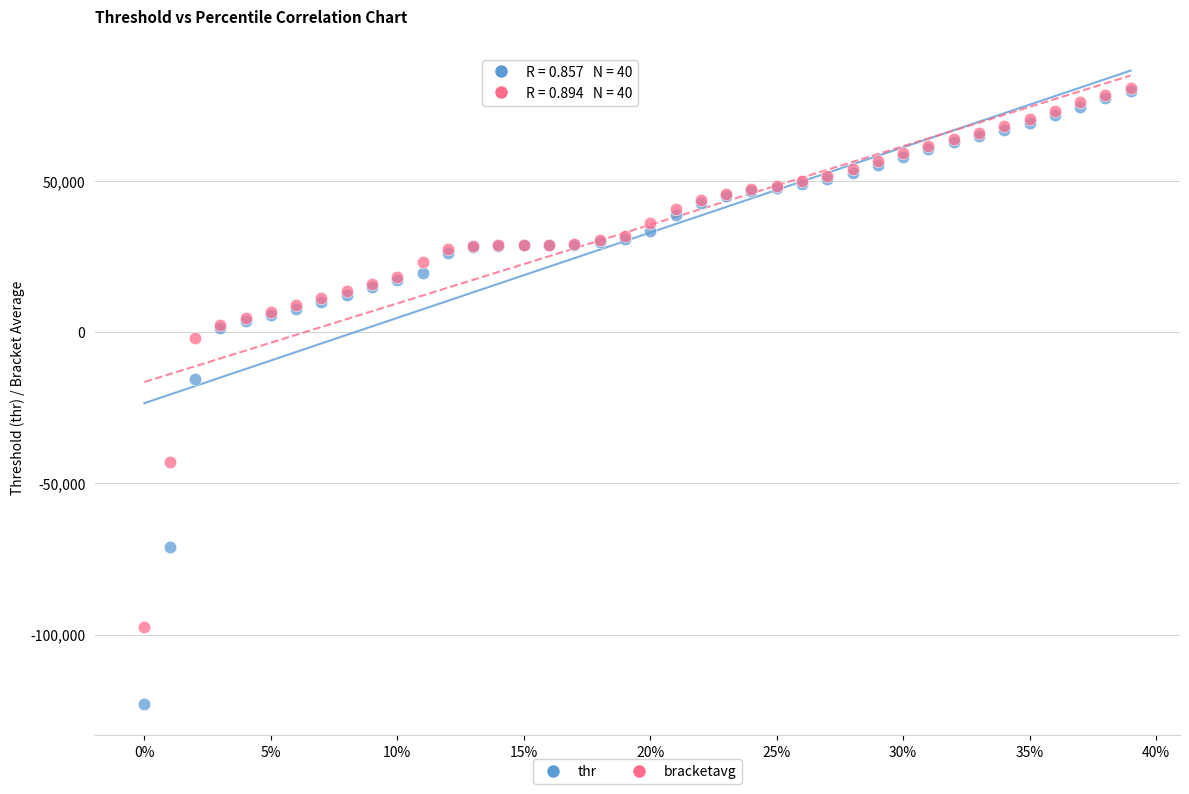

In the thr series, what Y value is closest to -21534?

-15606.0